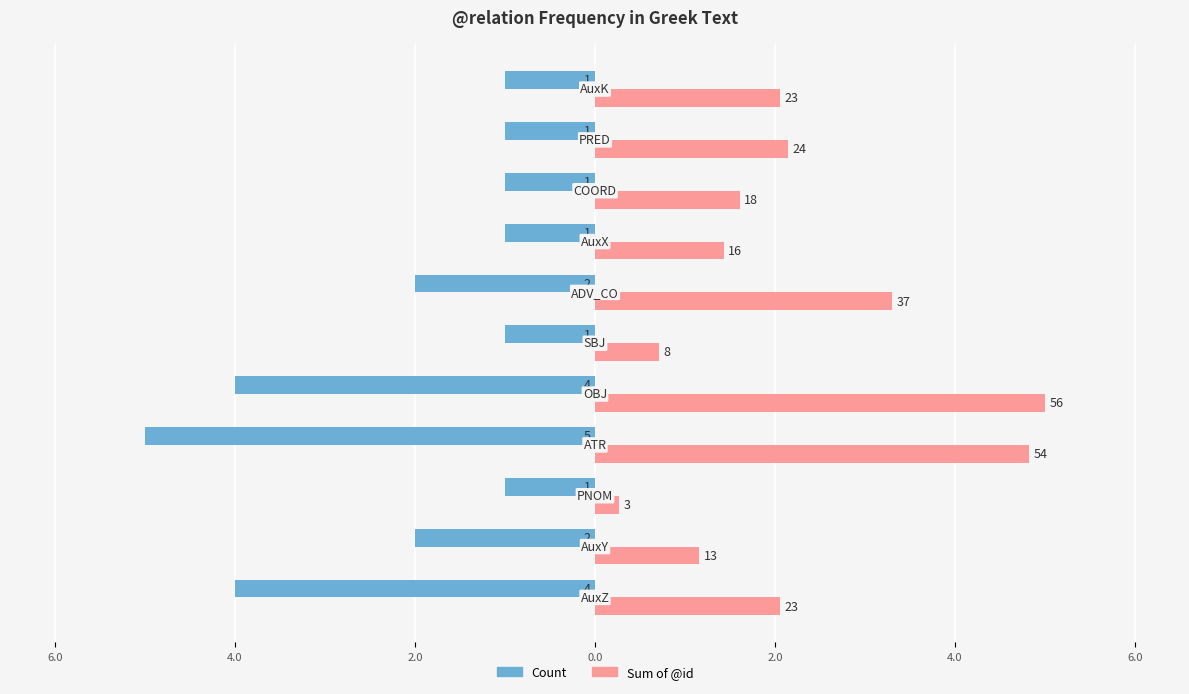

What are all the series names shown in the legend?

Count, Sum of @id